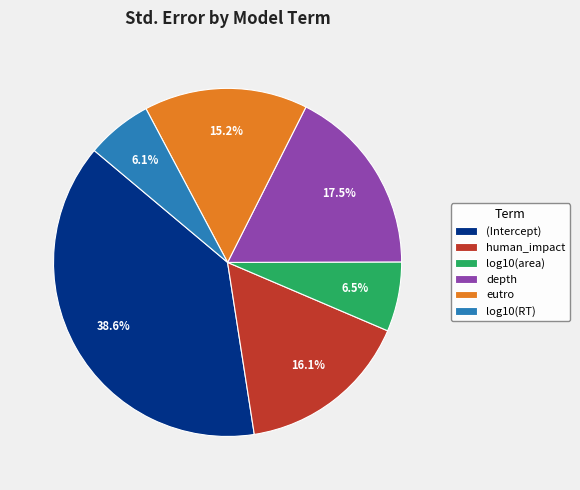

What percentage is the eutro slice, to the nearest percent?

15%